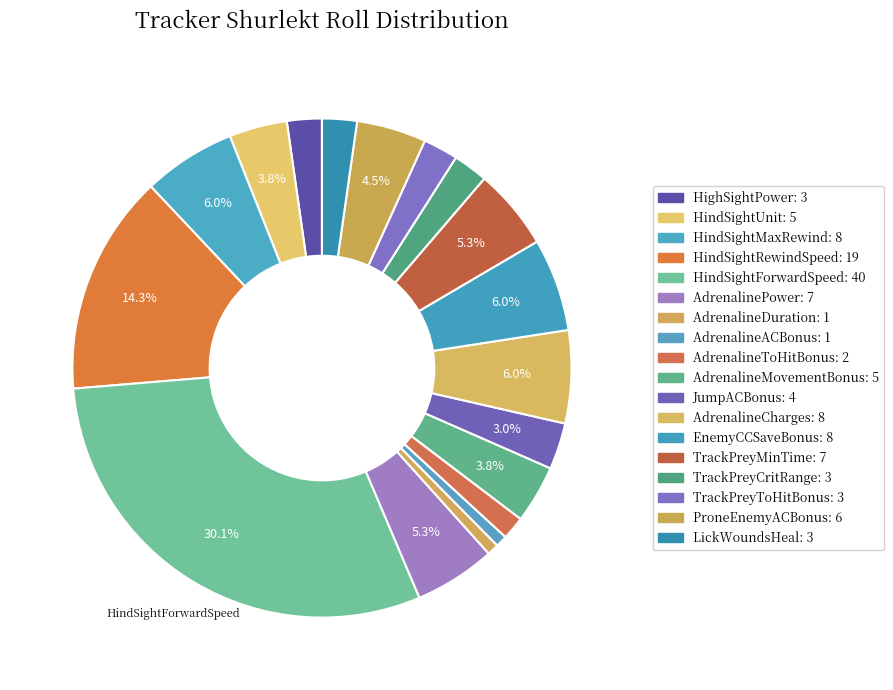

What is the total percentage of TrackPreyMinTime and AdrenalineToHitBonus?

6.8%